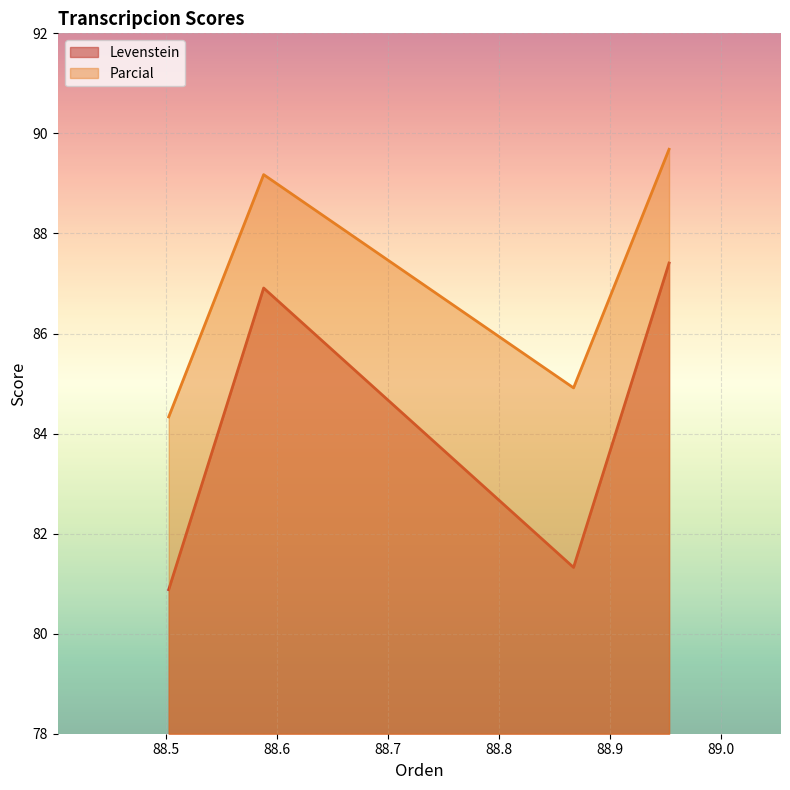

What is the greatest value displayed?

89.7